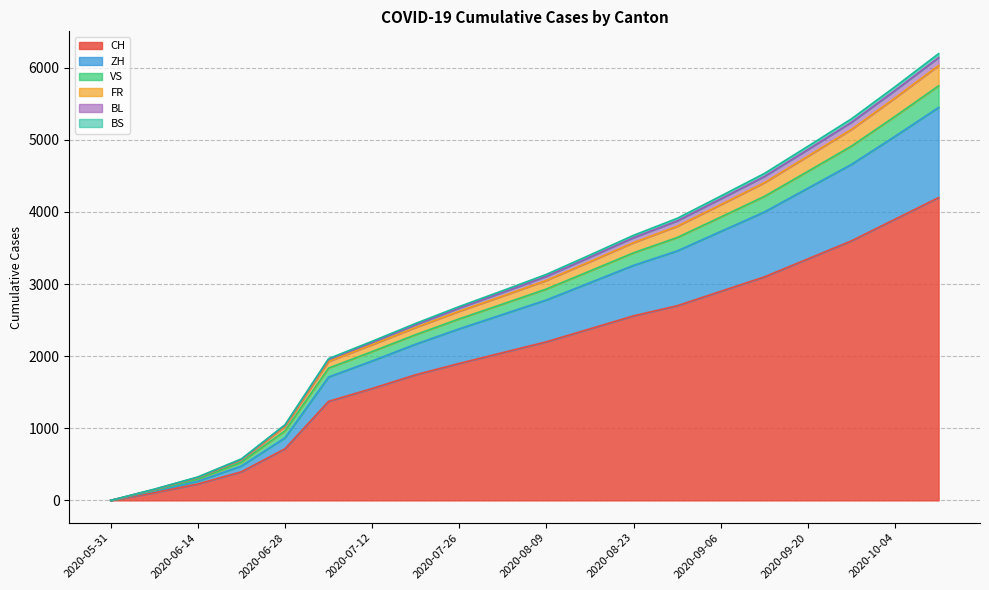

What is the label of the 9th point from the left?

2020-07-26